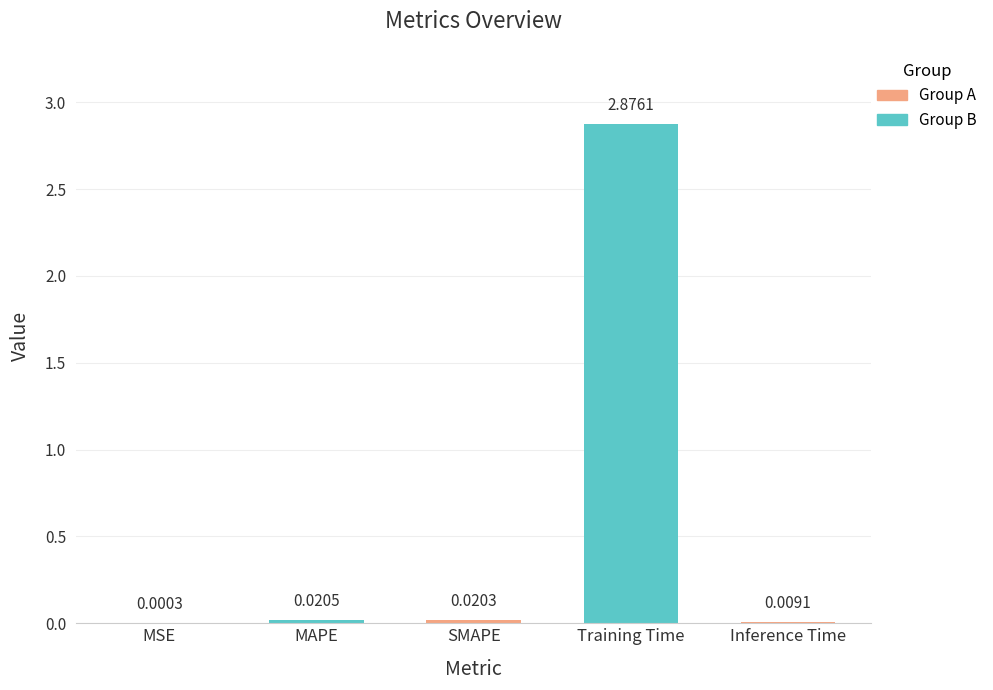

Reading right to left, transcribe all the data shown in this chart.

0.0	2.9	0.0	0.0	0.0